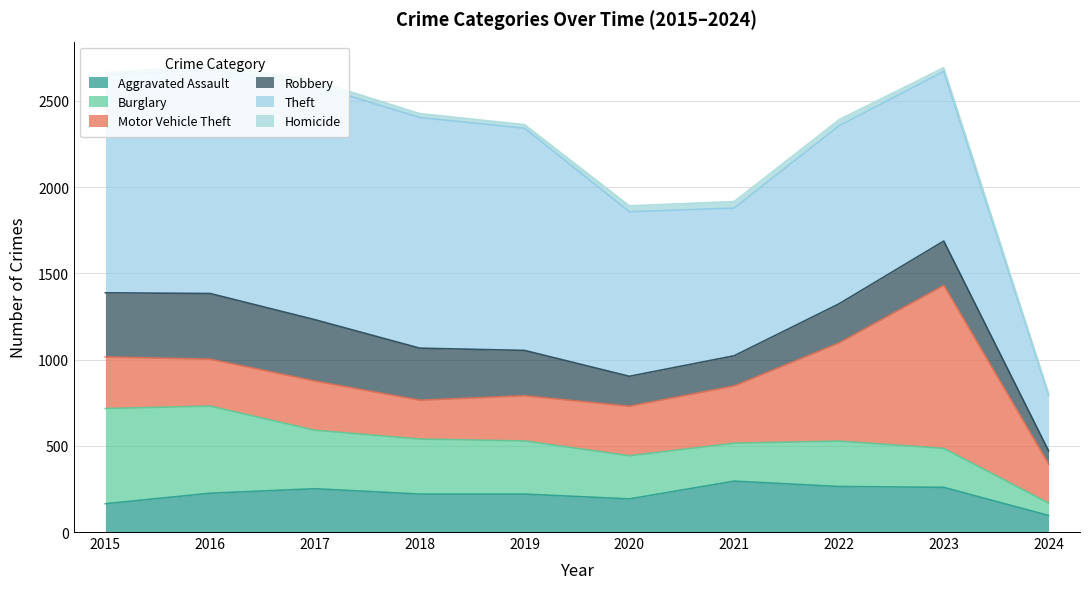

In Theft, how many points are higher than both neighbors (excluding endpoints)?

2